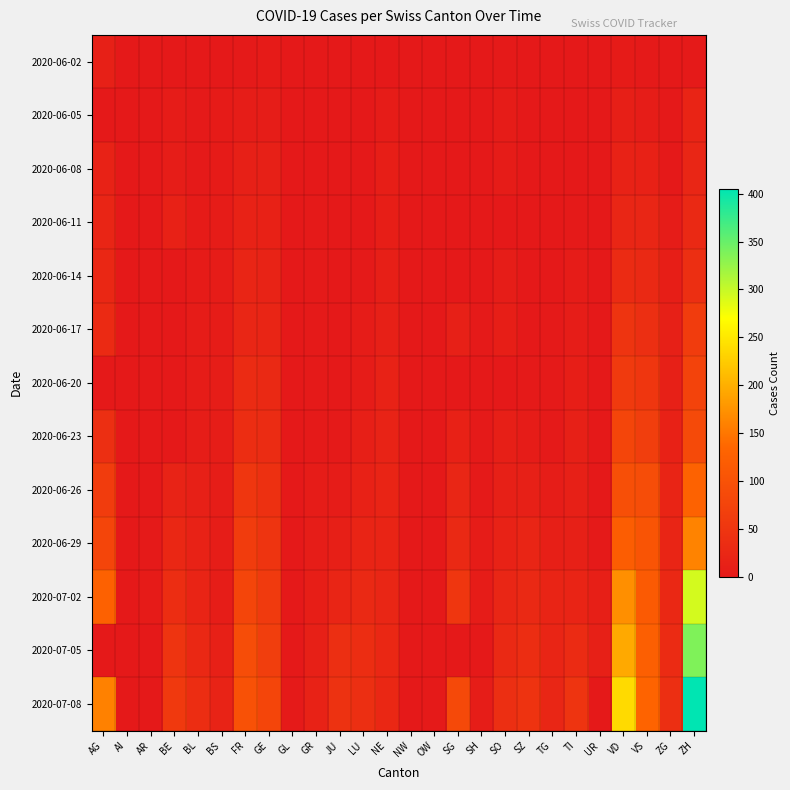

Reading left to right, what are all the values shown in this chart?

2020-06-02: AG=12	AI=0	AR=0	BE=1	BL=1	BS=0	FR=2	GE=4	GL=0	GR=0	JU=0	LU=0	NE=1	NW=0	OW=0	SG=0	SH=0	SO=3	SZ=0	TG=0	TI=0	UR=0	VD=4	VS=2	ZG=0	ZH=2
2020-06-05: AG=0	AI=0	AR=0	BE=6	BL=3	BS=4	FR=7	GE=8	GL=0	GR=1	JU=0	LU=0	NE=6	NW=0	OW=0	SG=0	SH=0	SO=6	SZ=0	TG=0	TI=1	UR=0	VD=11	VS=7	ZG=0	ZH=19
2020-06-08: AG=17	AI=0	AR=0	BE=8	BL=3	BS=4	FR=13	GE=12	GL=0	GR=1	JU=0	LU=1	NE=9	NW=0	OW=0	SG=0	SH=1	SO=6	SZ=0	TG=1	TI=1	UR=0	VD=16	VS=15	ZG=1	ZH=23
2020-06-11: AG=21	AI=0	AR=0	BE=14	BL=4	BS=5	FR=16	GE=14	GL=0	GR=2	JU=0	LU=1	NE=9	NW=0	OW=0	SG=0	SH=1	SO=0	SZ=1	TG=1	TI=2	UR=0	VD=24	VS=24	ZG=5	ZH=28
2020-06-14: AG=26	AI=0	AR=0	BE=0	BL=4	BS=5	FR=22	GE=18	GL=0	GR=2	JU=1	LU=3	NE=11	NW=0	OW=0	SG=0	SH=0	SO=8	SZ=1	TG=1	TI=6	UR=0	VD=32	VS=28	ZG=9	ZH=38
2020-06-17: AG=30	AI=0	AR=0	BE=0	BL=5	BS=6	FR=24	GE=21	GL=0	GR=2	JU=1	LU=5	NE=13	NW=0	OW=0	SG=12	SH=3	SO=9	SZ=1	TG=2	TI=8	UR=0	VD=48	VS=39	ZG=13	ZH=62
2020-06-20: AG=0	AI=0	AR=0	BE=0	BL=6	BS=7	FR=32	GE=29	GL=0	GR=2	JU=1	LU=6	NE=16	NW=0	OW=0	SG=0	SH=0	SO=0	SZ=2	TG=2	TI=10	UR=0	VD=58	VS=52	ZG=13	ZH=75
2020-06-23: AG=40	AI=0	AR=0	BE=0	BL=7	BS=7	FR=36	GE=34	GL=0	GR=3	JU=3	LU=11	NE=18	NW=0	OW=0	SG=15	SH=3	SO=11	SZ=6	TG=3	TI=12	UR=0	VD=77	VS=65	ZG=14	ZH=87
2020-06-26: AG=62	AI=0	AR=1	BE=18	BL=12	BS=7	FR=52	GE=41	GL=1	GR=5	JU=6	LU=14	NE=19	NW=0	OW=0	SG=23	SH=3	SO=13	SZ=13	TG=8	TI=12	UR=1	VD=95	VS=92	ZG=19	ZH=129
2020-06-29: AG=77	AI=0	AR=2	BE=25	BL=17	BS=7	FR=61	GE=48	GL=1	GR=8	JU=11	LU=19	NE=20	NW=0	OW=1	SG=29	SH=5	SO=16	SZ=21	TG=11	TI=13	UR=2	VD=121	VS=105	ZG=21	ZH=161
2020-07-02: AG=128	AI=0	AR=4	BE=35	BL=19	BS=8	FR=79	GE=58	GL=1	GR=10	JU=22	LU=28	NE=24	NW=0	OW=1	SG=51	SH=5	SO=23	SZ=29	TG=19	TI=19	UR=11	VD=171	VS=115	ZG=27	ZH=293
2020-07-05: AG=0	AI=0	AR=0	BE=49	BL=27	BS=12	FR=92	GE=65	GL=0	GR=12	JU=39	LU=36	NE=25	NW=0	OW=0	SG=0	SH=0	SO=28	SZ=35	TG=21	TI=31	UR=12	VD=194	VS=124	ZG=33	ZH=337
2020-07-08: AG=159	AI=0	AR=0	BE=57	BL=35	BS=18	FR=99	GE=79	GL=2	GR=16	JU=44	LU=40	NE=26	NW=1	OW=2	SG=85	SH=8	SO=39	SZ=46	TG=24	TI=48	UR=0	VD=238	VS=130	ZG=39	ZH=405